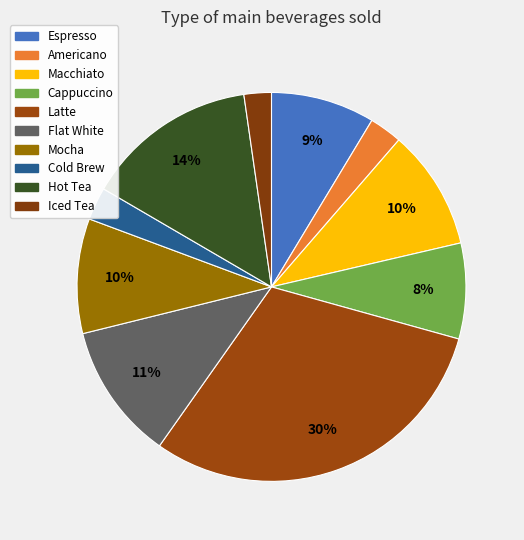

Which category has the smallest portion of the pie?

Iced Tea